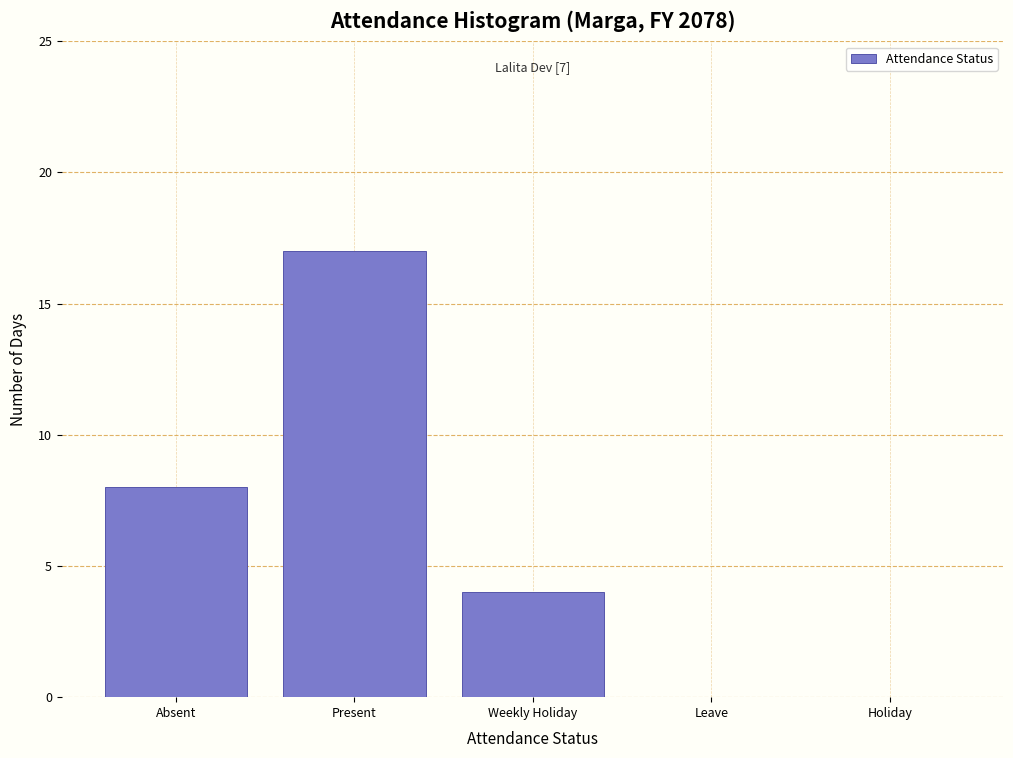

Reading right to left, what are all the values shown in this chart?

Holiday=0	Leave=0	Weekly Holiday=4	Present=17	Absent=8